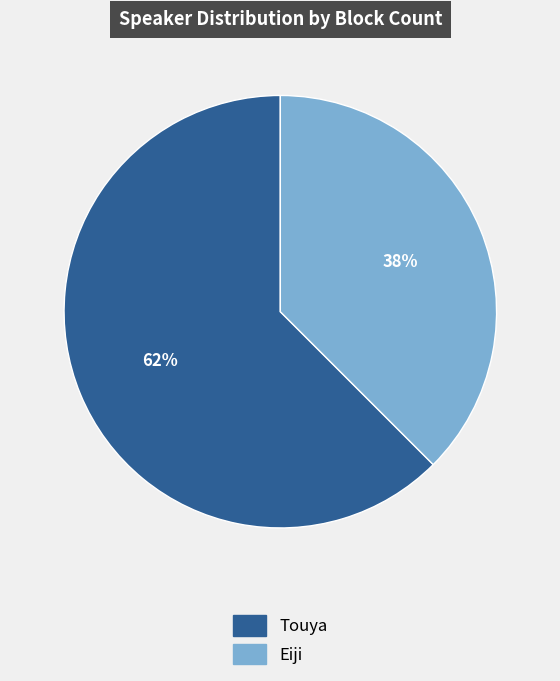

Which has a higher value, Eiji or Touya?

Touya